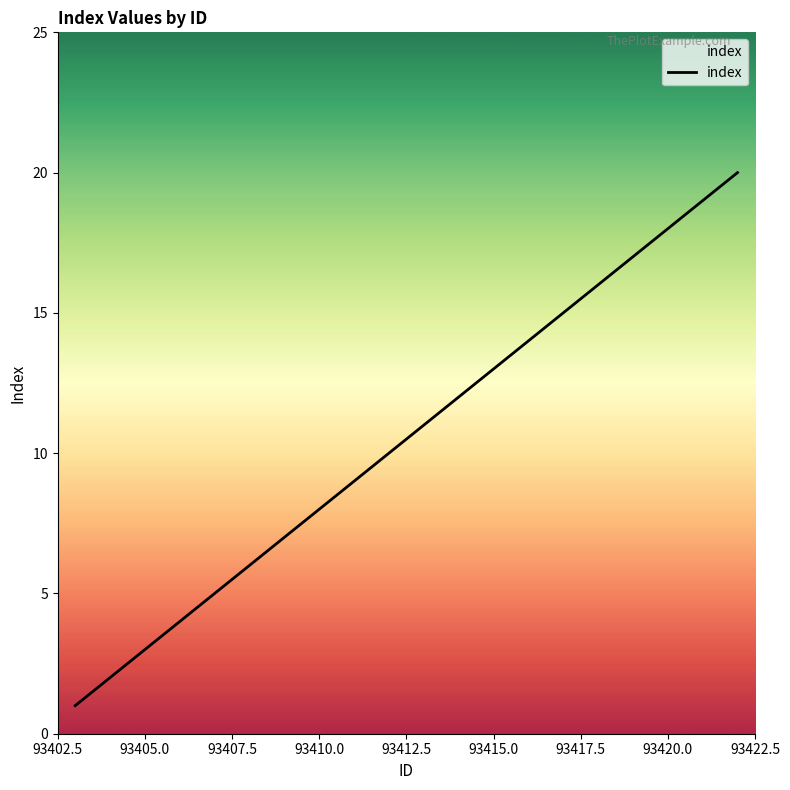

What is the difference between the maximum and minimum values?

19